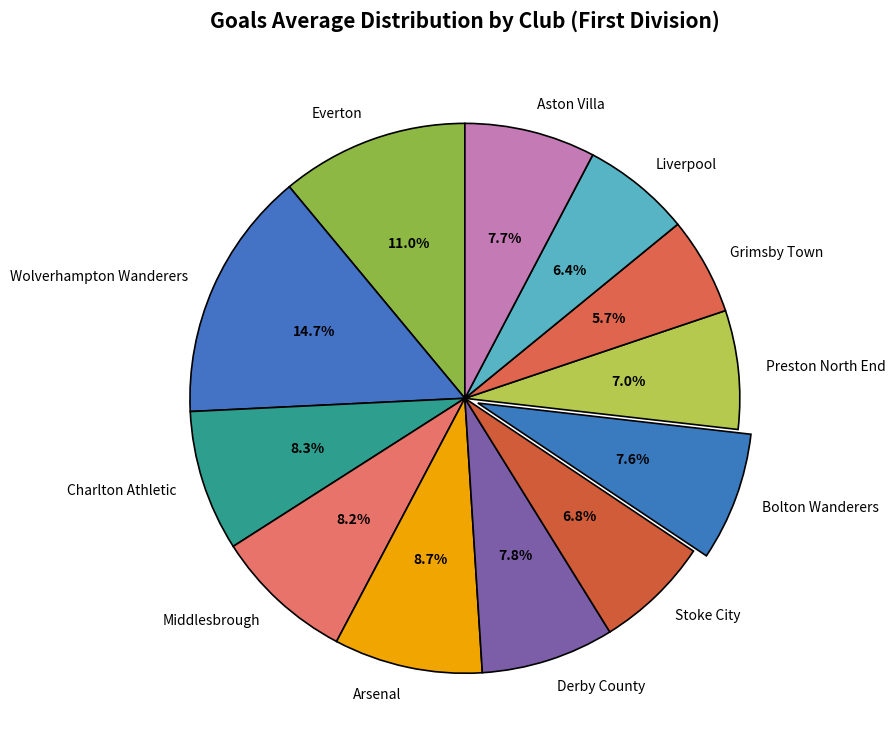

To the nearest percent, what percentage of the pie is Middlesbrough?

8%